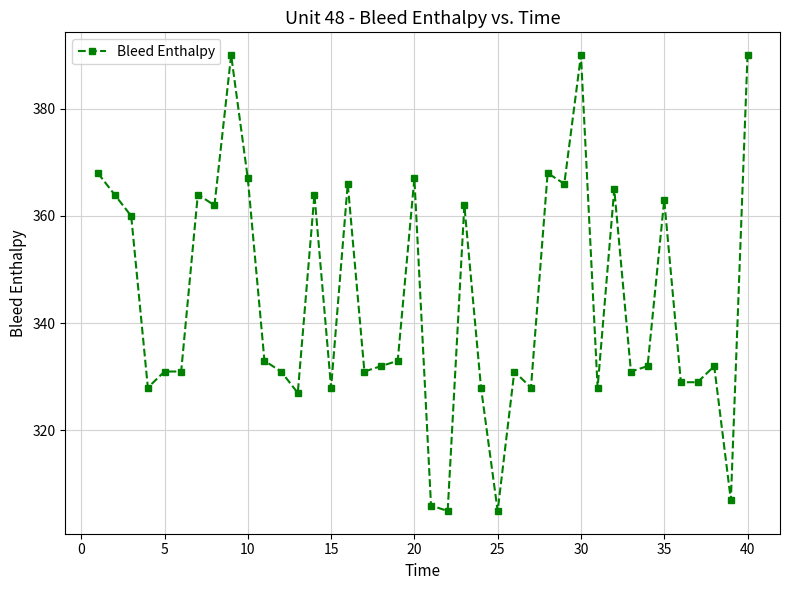

What is the difference between the second highest and second lowest values?

85